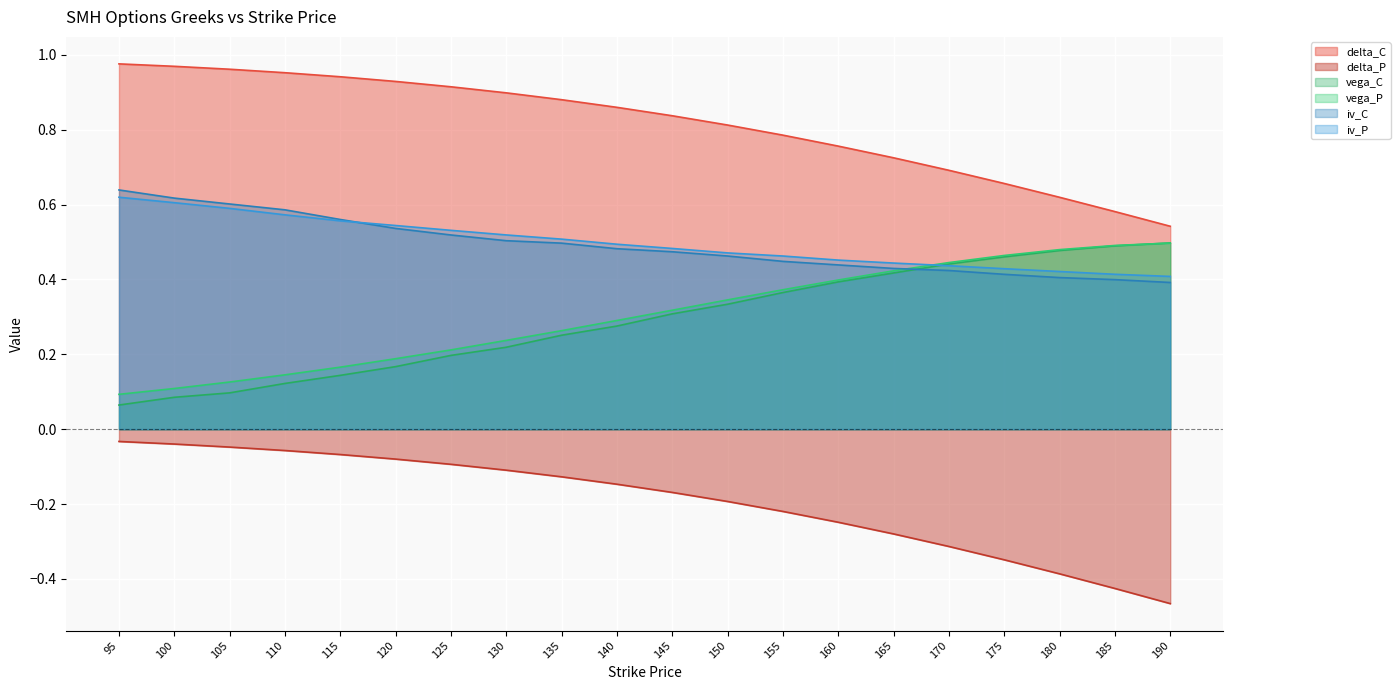

True or false: delta_P has more than 0 interior local peaks.

False